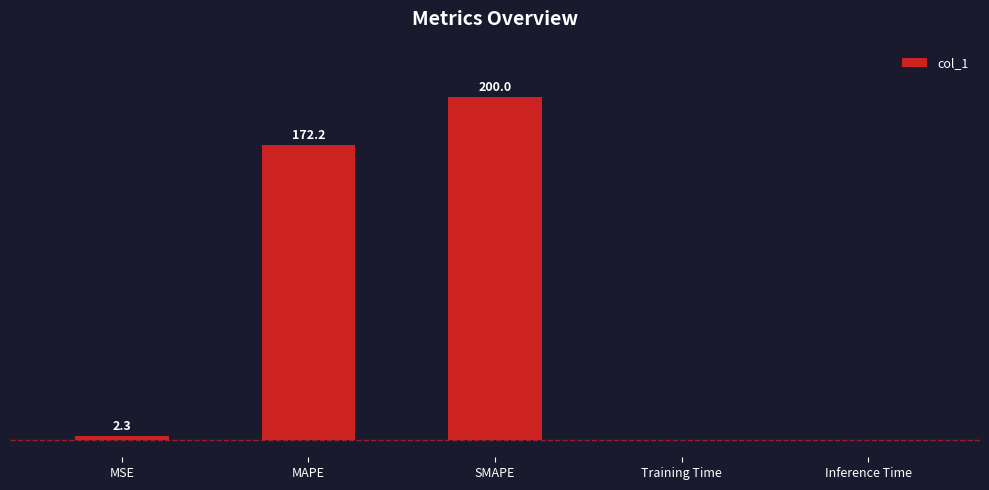

At which label is the value closest to 100?

MAPE